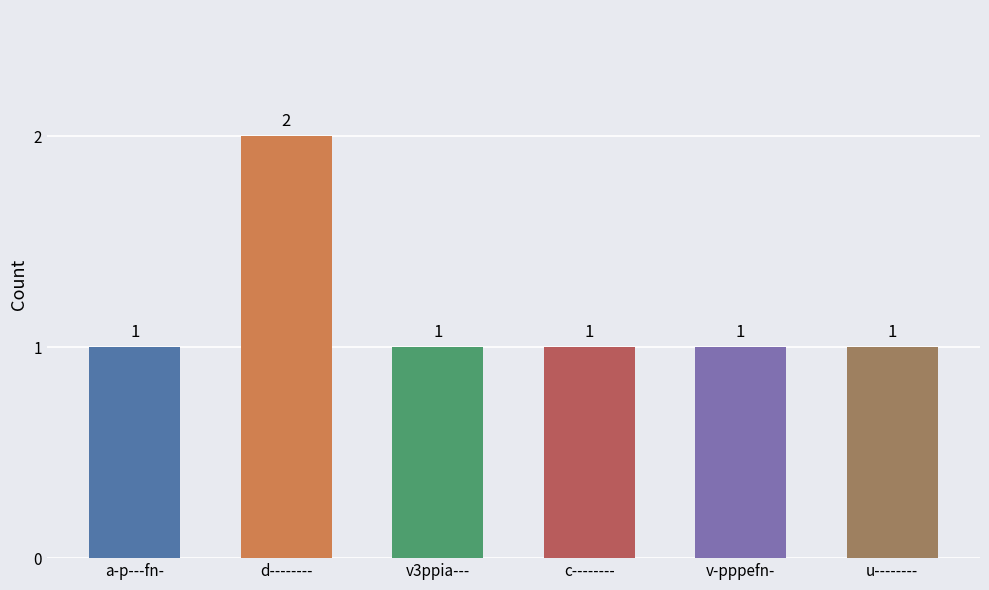

What is the difference between the maximum and minimum values?

1